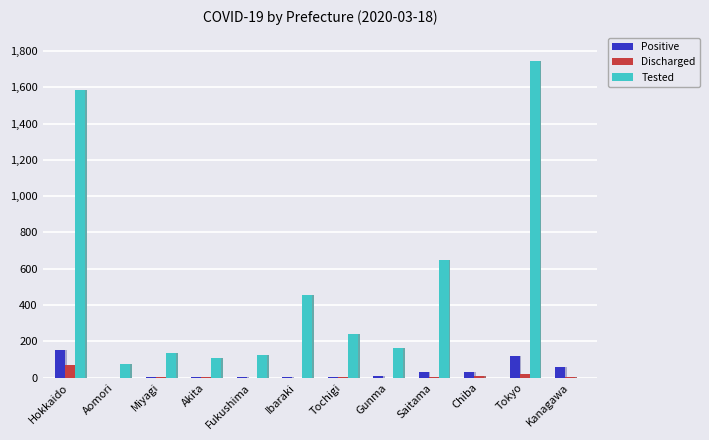

Where is Tested nearest to the value 871?

Saitama